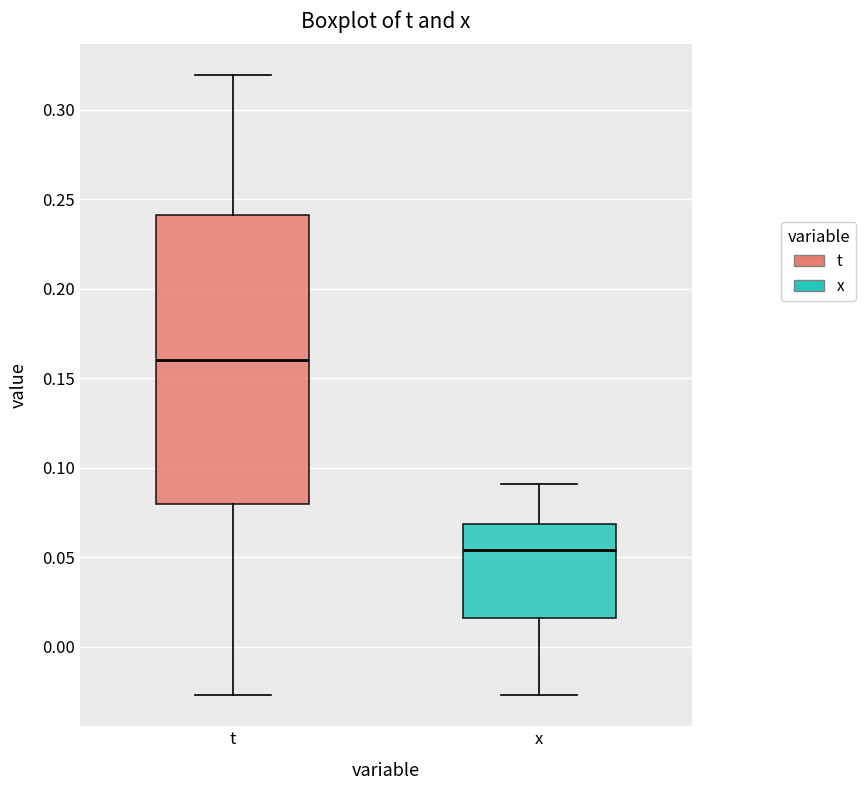

Where does the upper whisker of the box for t end on the y-axis? The values are not printed on the chart, so give them approximately, as read against the axis.

0.320